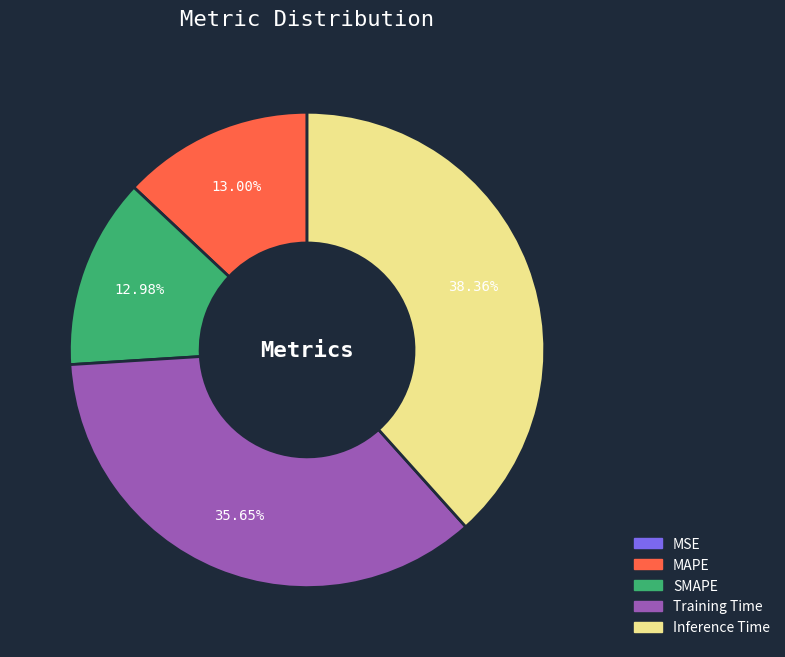

What is the largest slice in the pie chart?

Inference Time